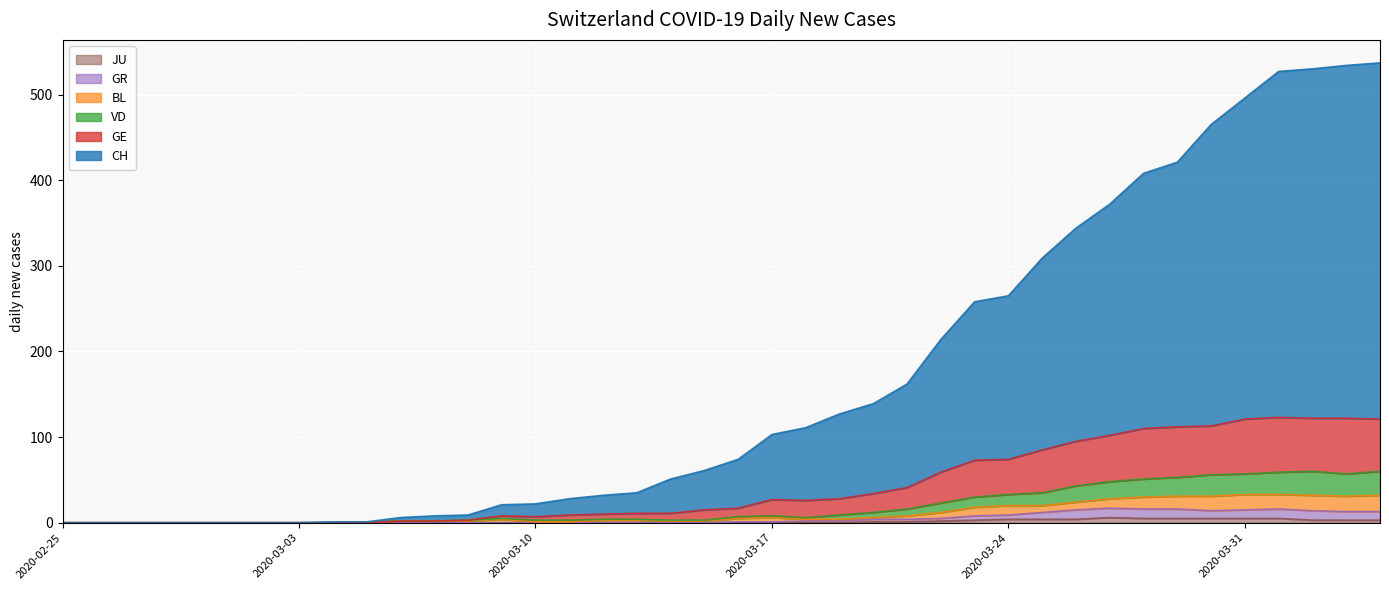

Rank the categories by JU value from highest to lowest.

2020-03-27, 2020-03-28, 2020-03-29, 2020-03-30, 2020-03-31, 2020-04-01, 2020-03-24, 2020-03-25, 2020-03-26, 2020-03-23, 2020-04-02, 2020-04-03, 2020-04-04, 2020-03-22, 2020-03-20, 2020-03-21, 2020-02-25, 2020-02-26, 2020-02-27, 2020-02-28, 2020-02-29, 2020-03-01, 2020-03-02, 2020-03-03, 2020-03-04, 2020-03-05, 2020-03-06, 2020-03-07, 2020-03-08, 2020-03-09, 2020-03-10, 2020-03-11, 2020-03-12, 2020-03-13, 2020-03-14, 2020-03-15, 2020-03-16, 2020-03-17, 2020-03-18, 2020-03-19